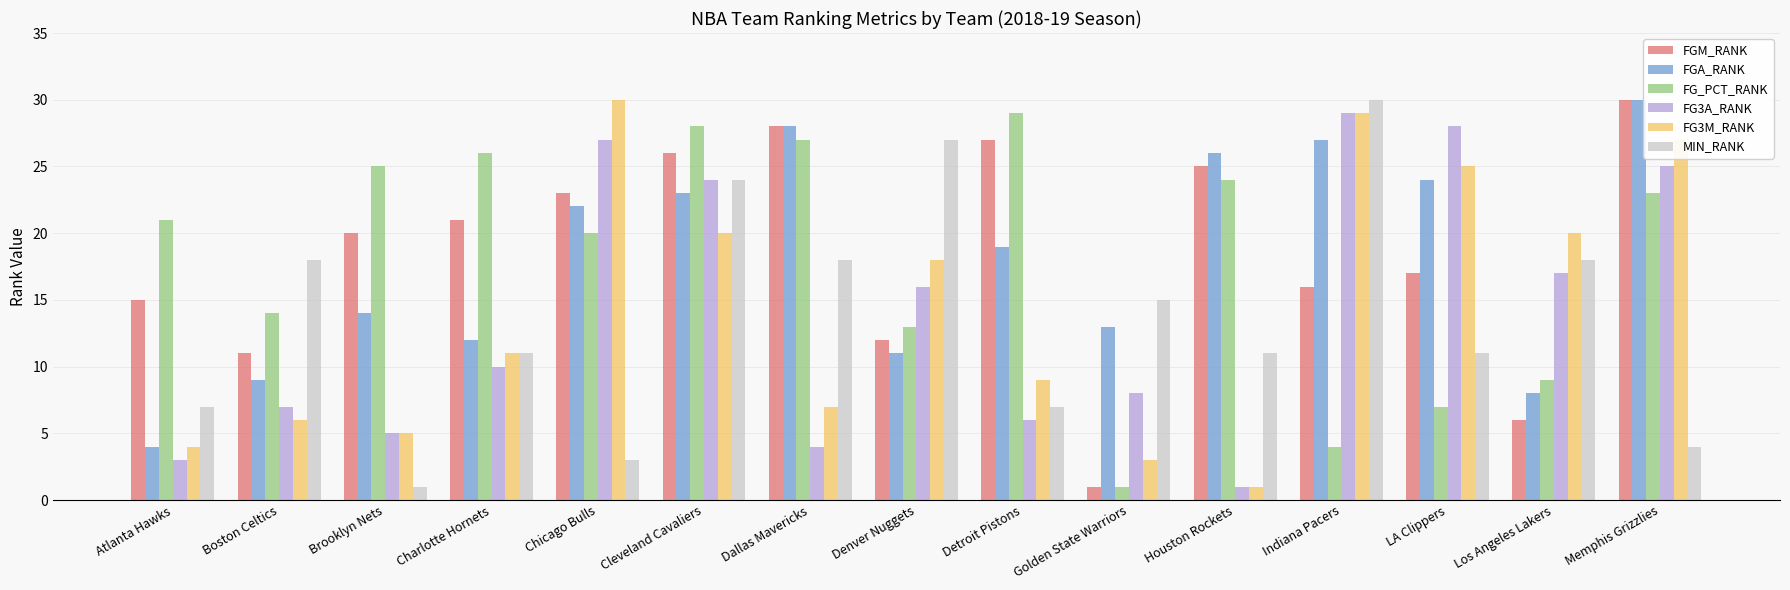

List the labels in order of FG_PCT_RANK value, largest first.

Detroit Pistons, Cleveland Cavaliers, Dallas Mavericks, Charlotte Hornets, Brooklyn Nets, Houston Rockets, Memphis Grizzlies, Atlanta Hawks, Chicago Bulls, Boston Celtics, Denver Nuggets, Los Angeles Lakers, LA Clippers, Indiana Pacers, Golden State Warriors